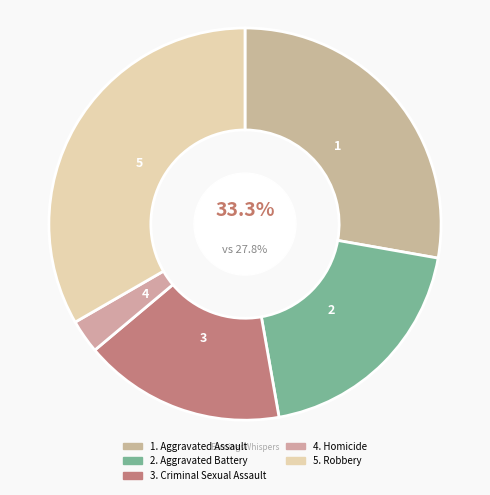

To the nearest percent, what is the combined percentage of Homicide and Criminal Sexual Assault?

19%